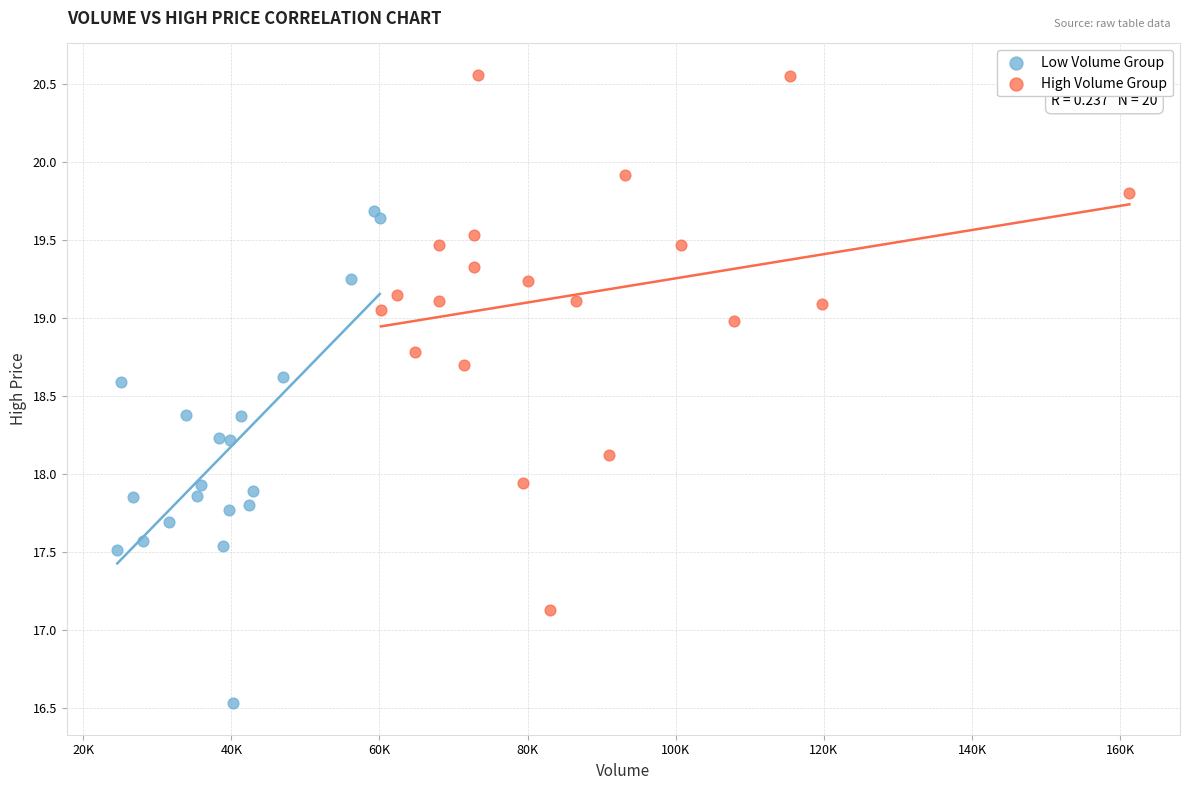

Which series reaches the minimum Y coordinate?

Low Volume Group